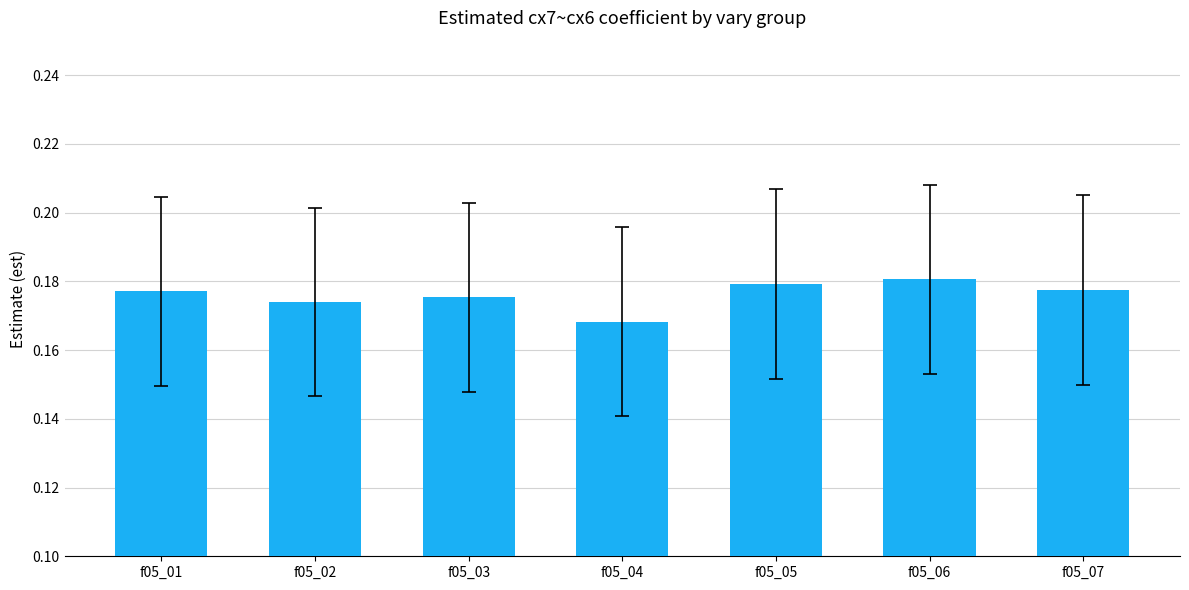

Which label corresponds to the smallest value in the chart?

f05_04